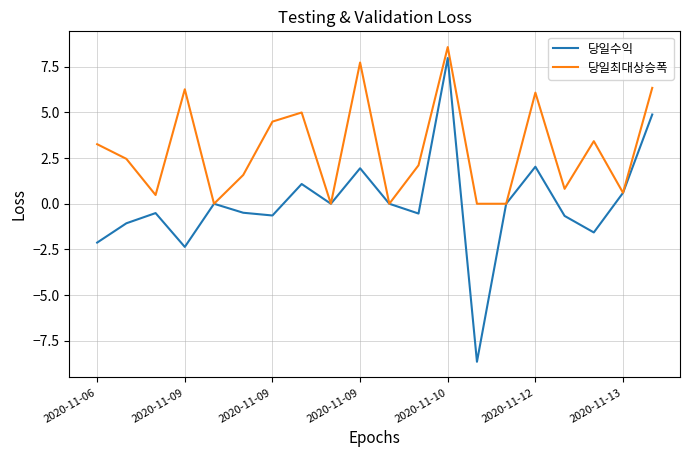

Which series has the largest range (max minus min)?

당일수익